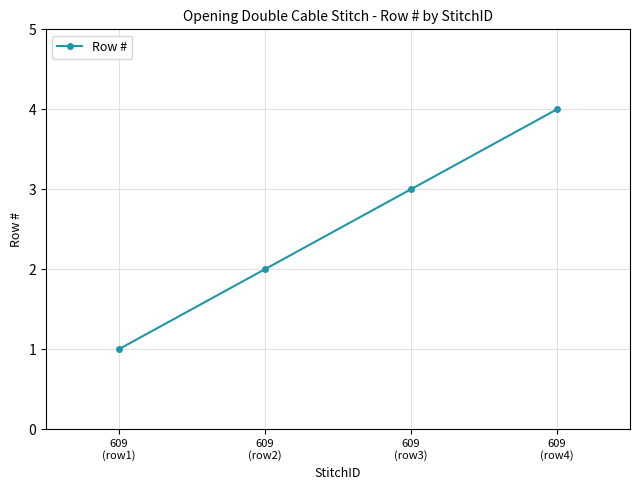

Reading right to left, extract all data points from this chart.

4	3	2	1